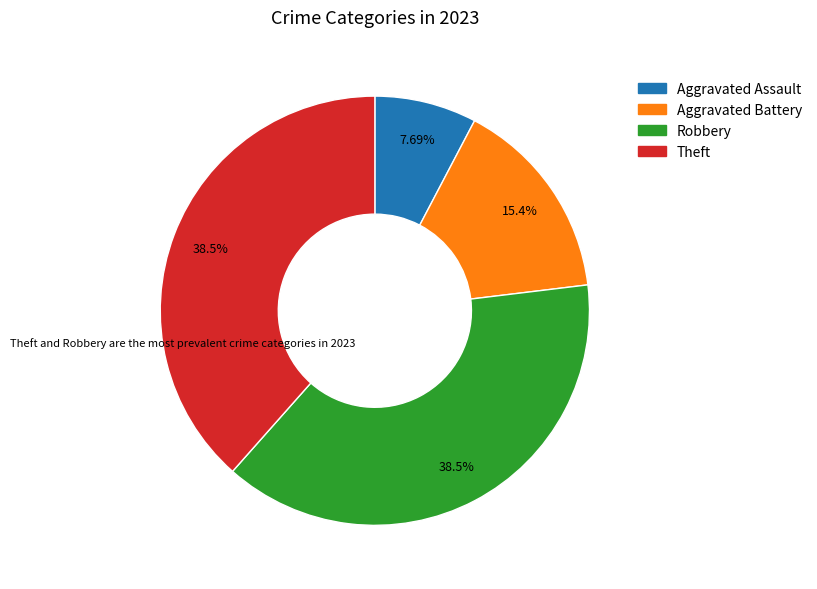

What is the ratio of the value at Aggravated Battery to the value at Aggravated Assault?

2.0